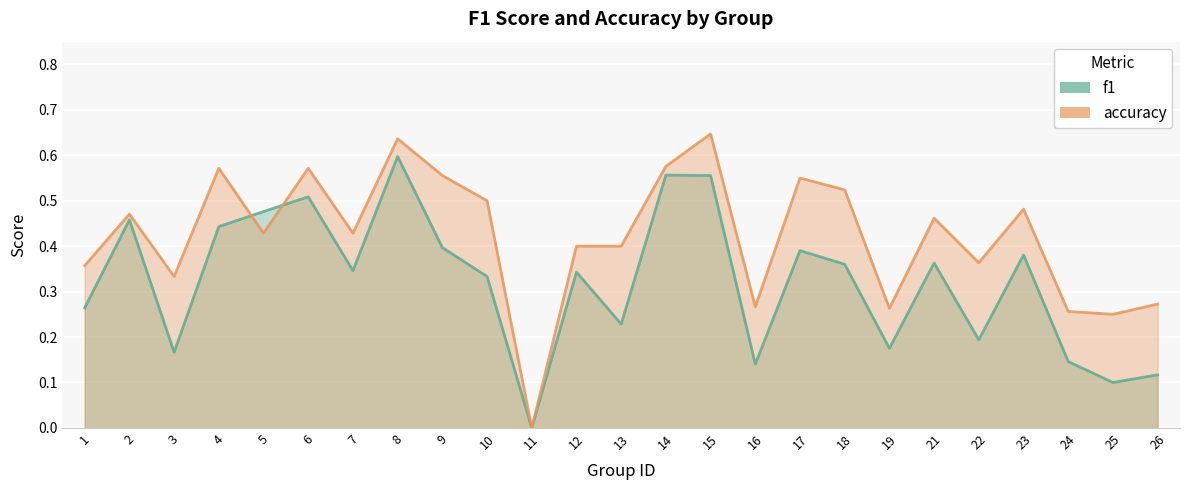

How many lines are shown in the chart?

2